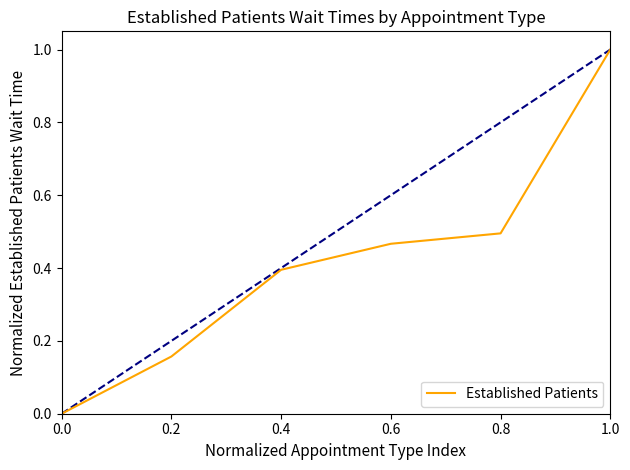

The value at 0.6 is 0.3. True or false?

False